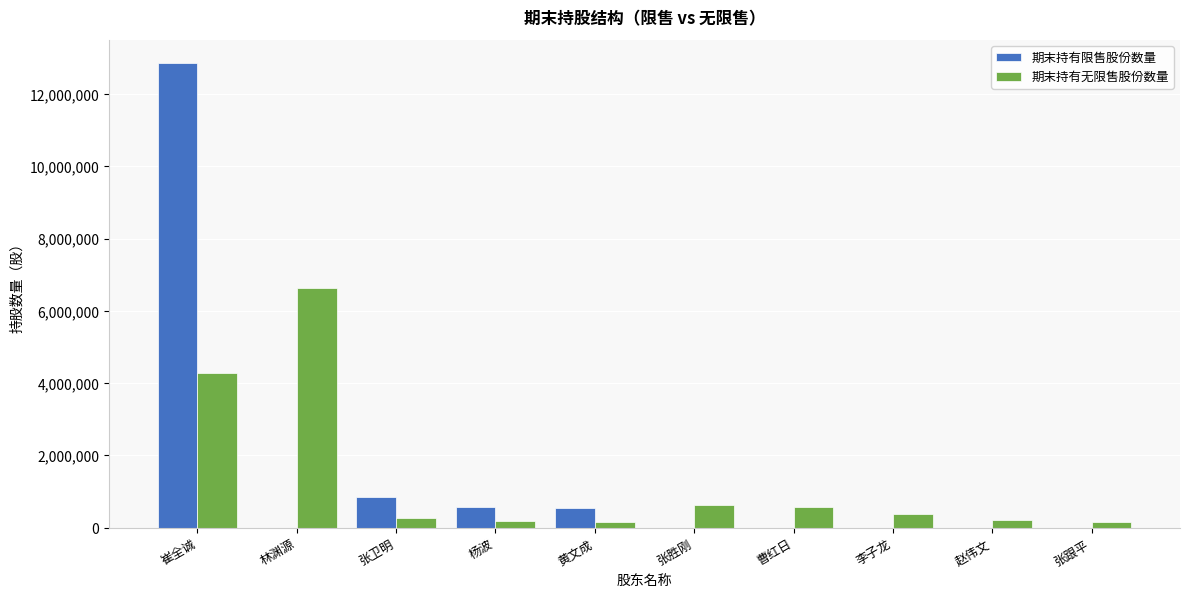

Which series has the widest spread of values?

期末持有限售股份数量